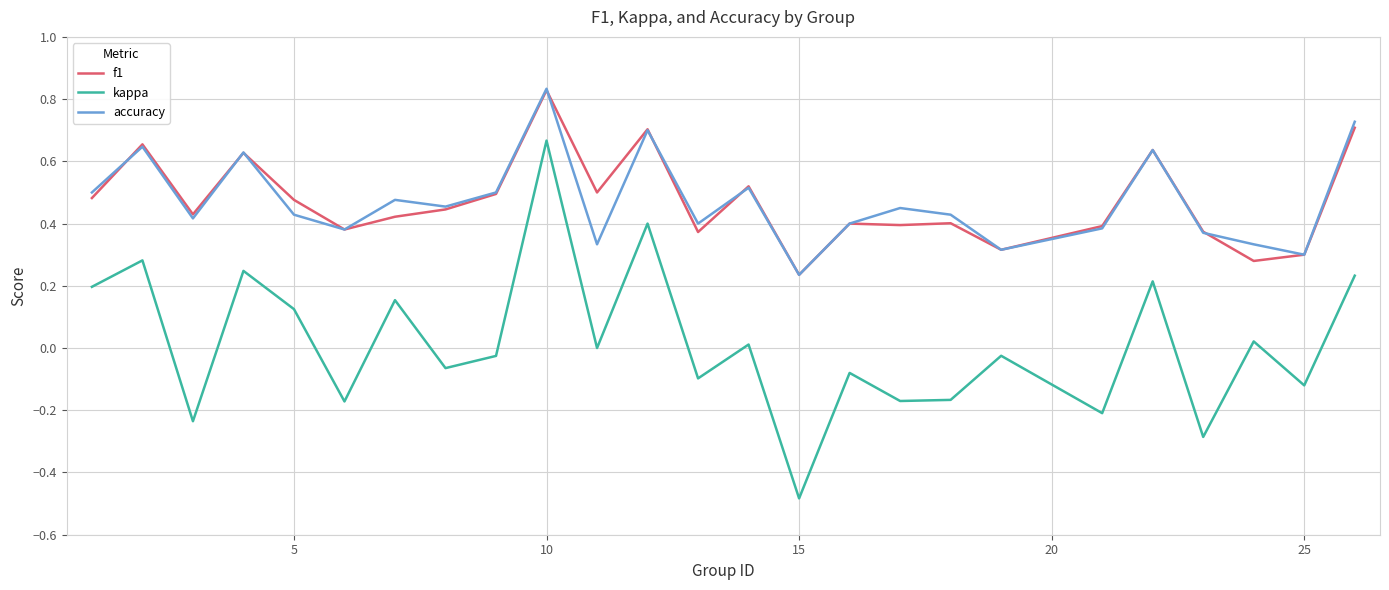

True or false: kappa and accuracy intersect in this chart.

False